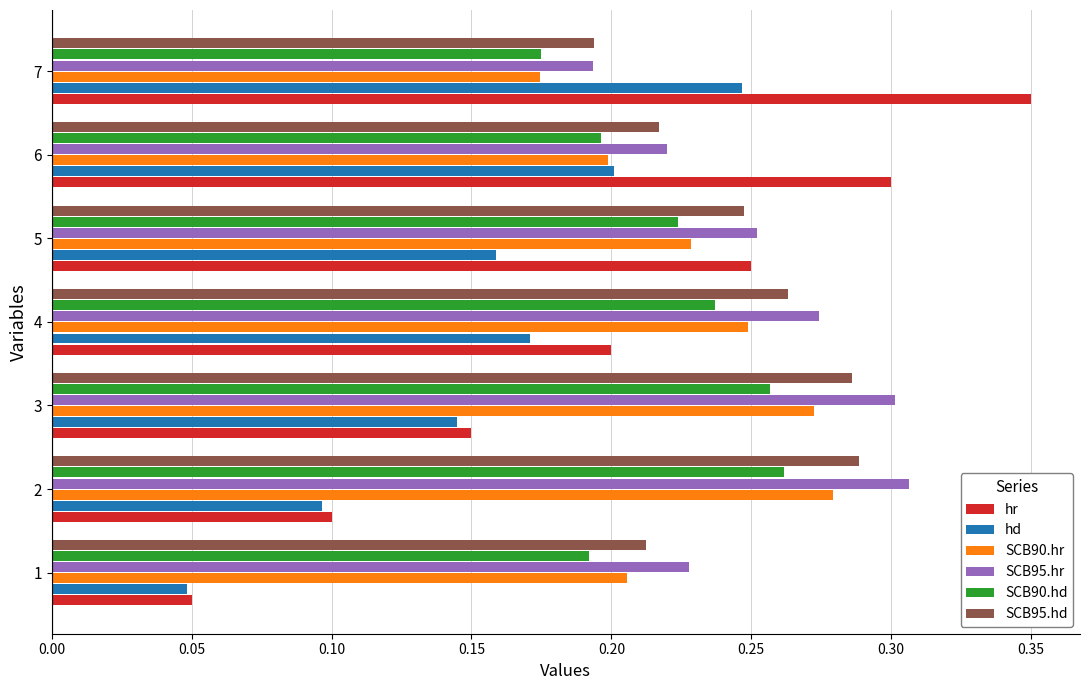

Is the value of SCB95.hd at 5 greater than the value of SCB90.hd at 3?

No